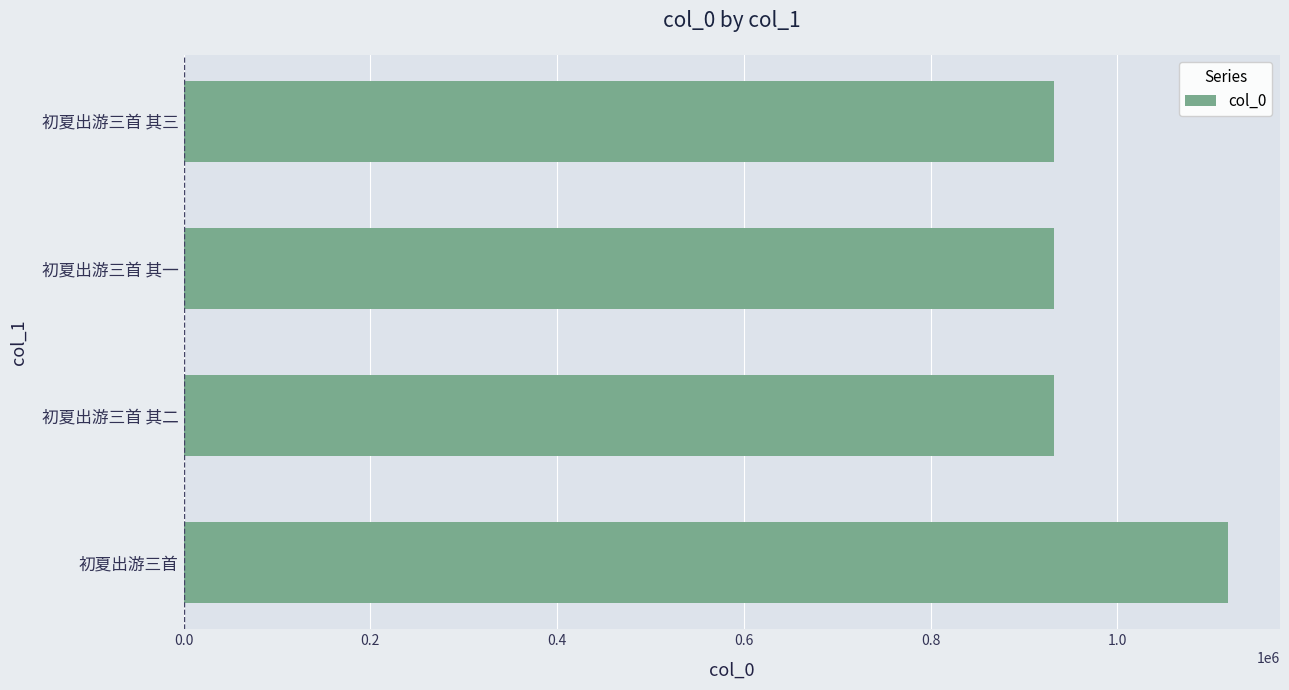

The chart shows a value of 932008 at 初夏出游三首 其二. True or false?

True